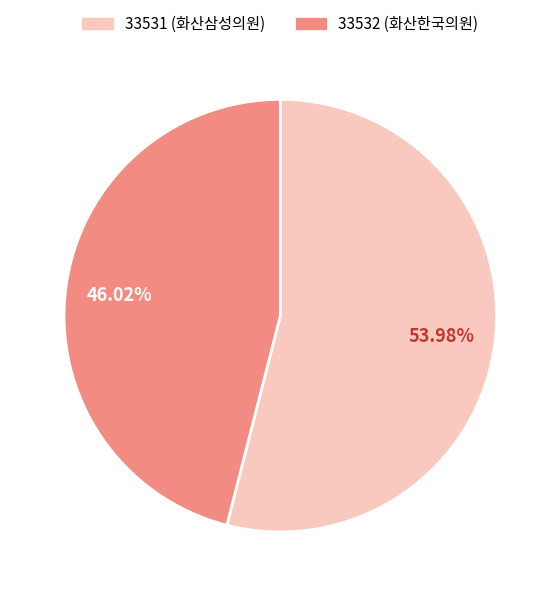

To the nearest percent, what percentage of the pie is 33532?

46%